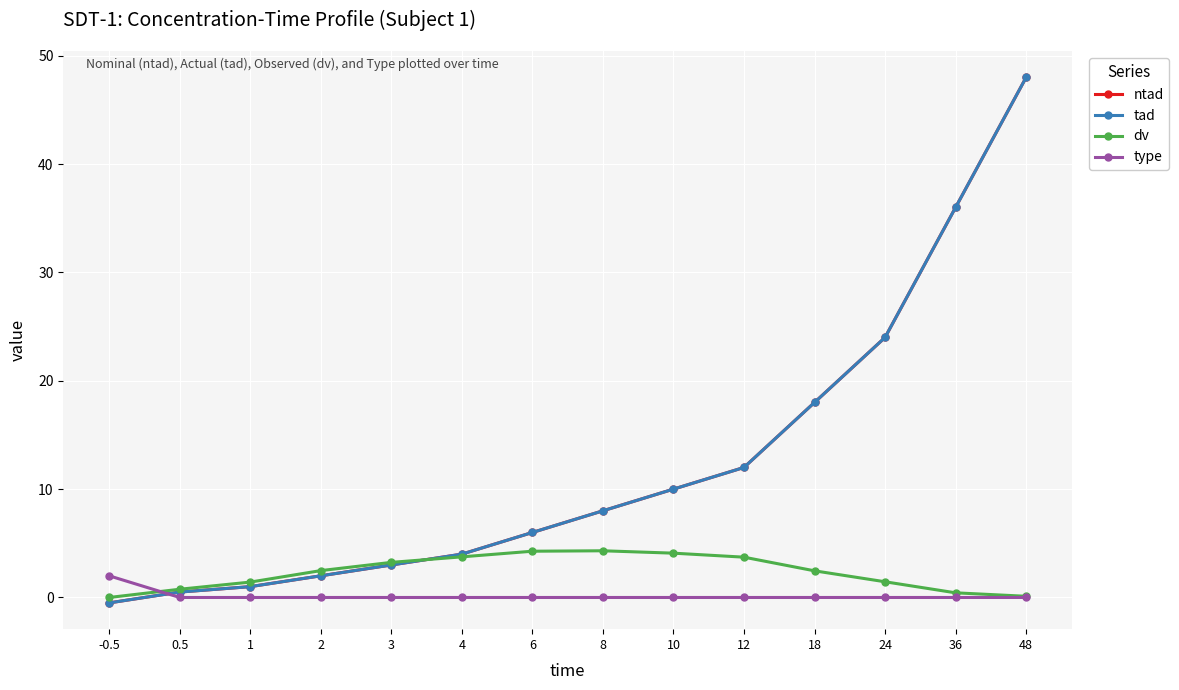

Reading left to right, transcribe all the data shown in this chart.

ntad: -0.5	0.5	1.0	2.0	3.0	4.0	6.0	8.0	10.0	12.0	18.0	24.0	36.0	48.0
tad: -0.5	0.5	1.0	2.0	3.0	4.0	6.0	8.0	10.0	12.0	18.0	24.0	36.0	48.0
dv: 0.0	0.8	1.4	2.5	3.2	3.8	4.3	4.3	4.1	3.7	2.5	1.4	0.4	0.1
type: 2.0	0.0	0.0	0.0	0.0	0.0	0.0	0.0	0.0	0.0	0.0	0.0	0.0	0.0